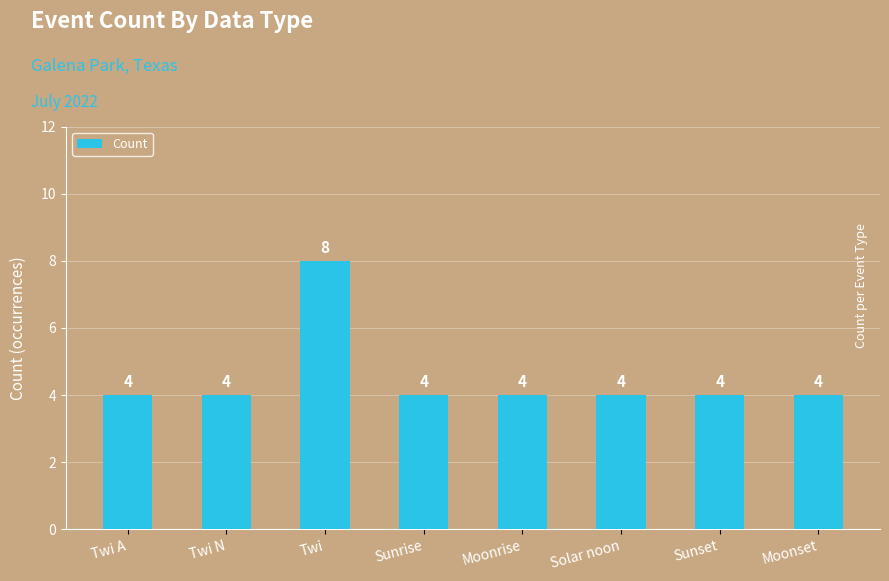

What is the value of the 4th bar from the left?

4